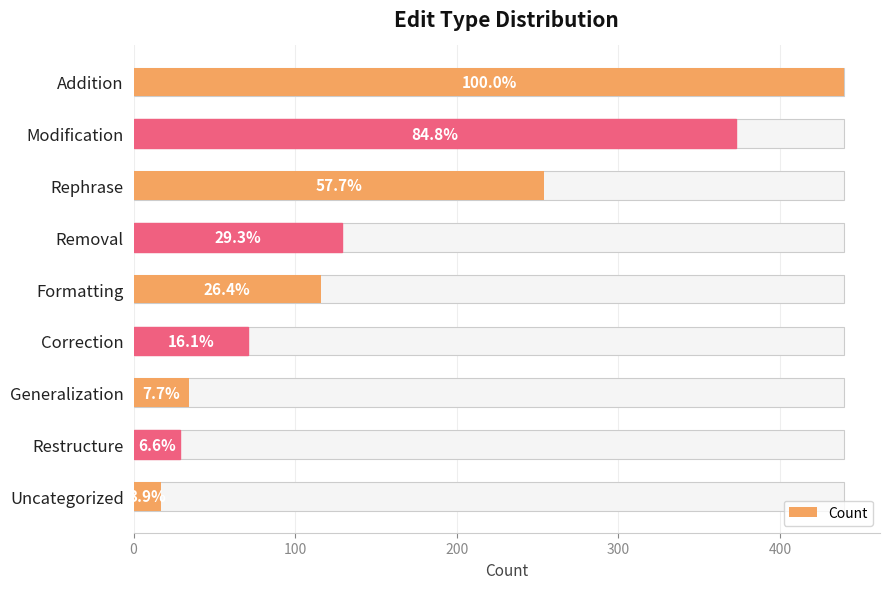

What is the average value?

163